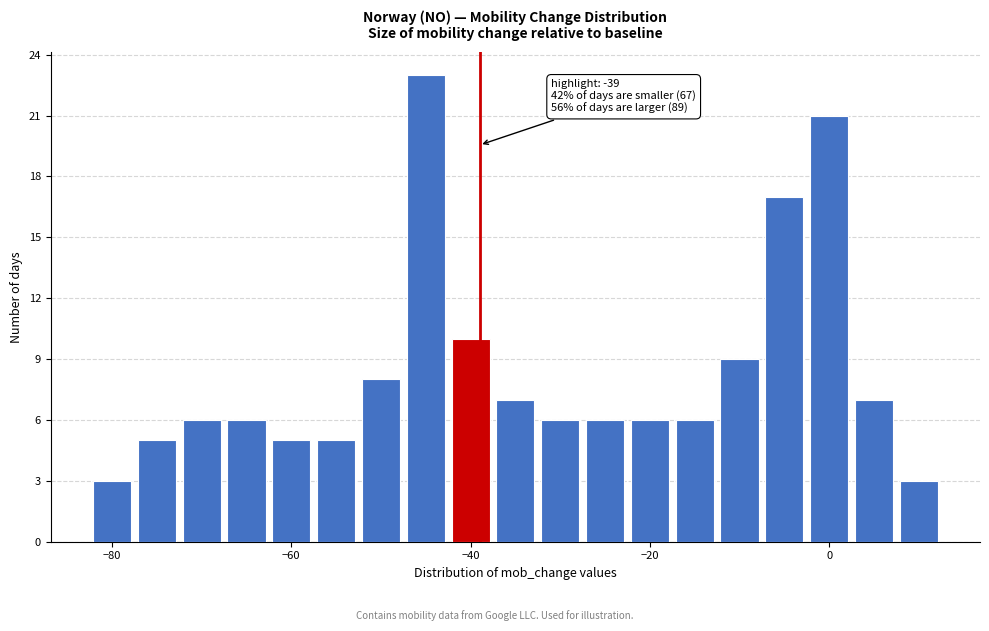

Read against the x-axis, roughly where is the centre of the tallest bar?

-44